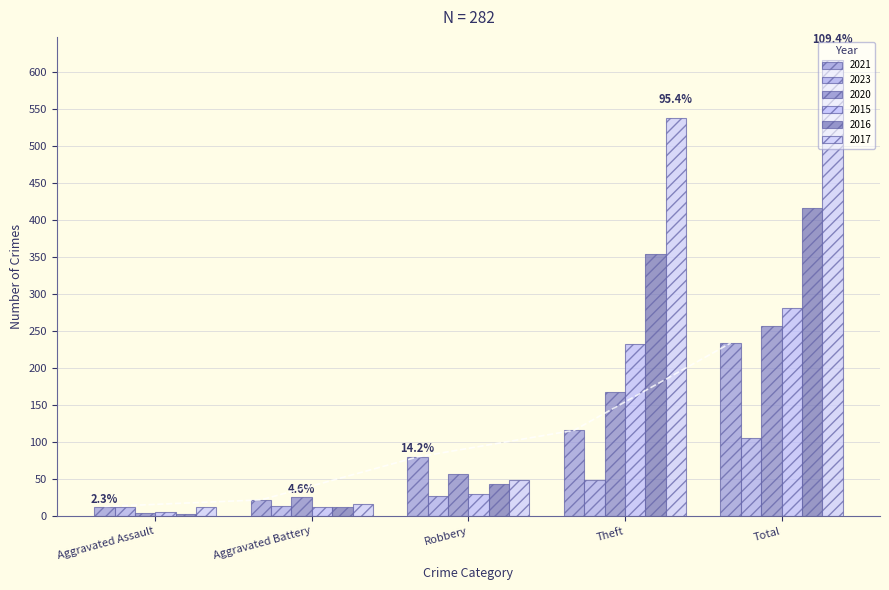

How many data points in 2016 are above 44?

2